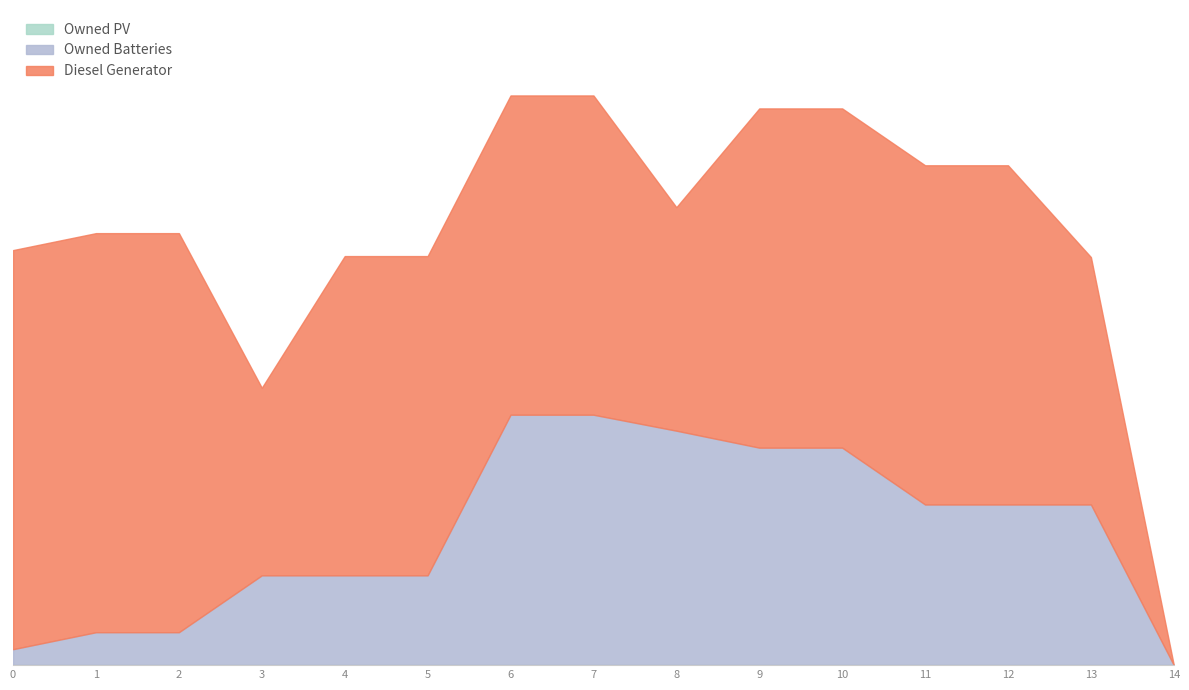

What is the value of the Diesel Generator point at the 7th from the left?

320